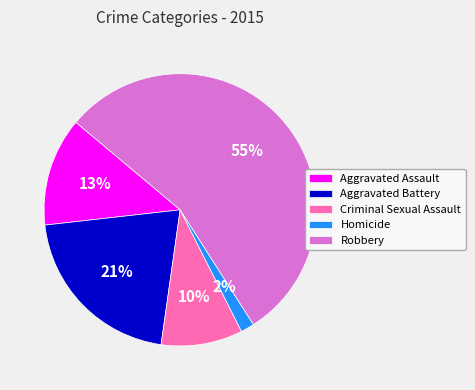

To the nearest percent, what percentage of the pie is Aggravated Battery?

21%